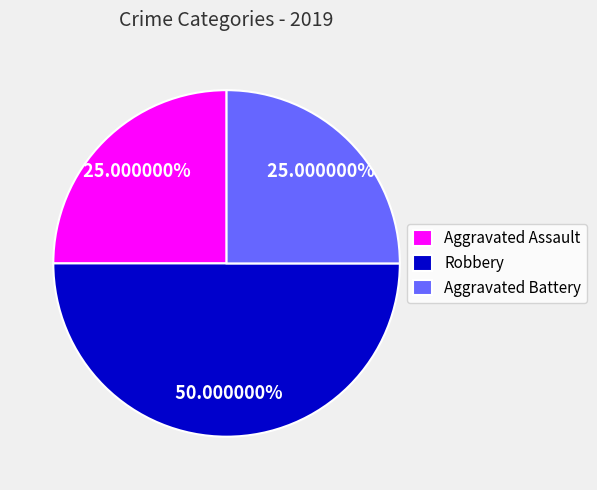

To the nearest percent, what portion does Aggravated Battery represent?

25%